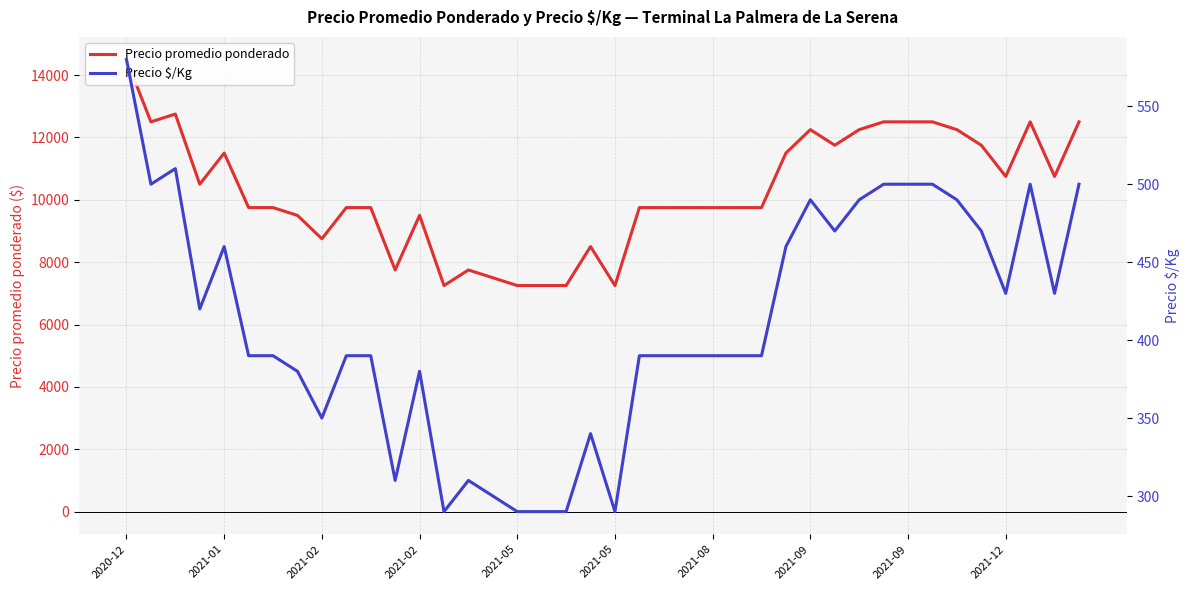

The Precio $/Kg series shows 597 at 2021-08. True or false?

False